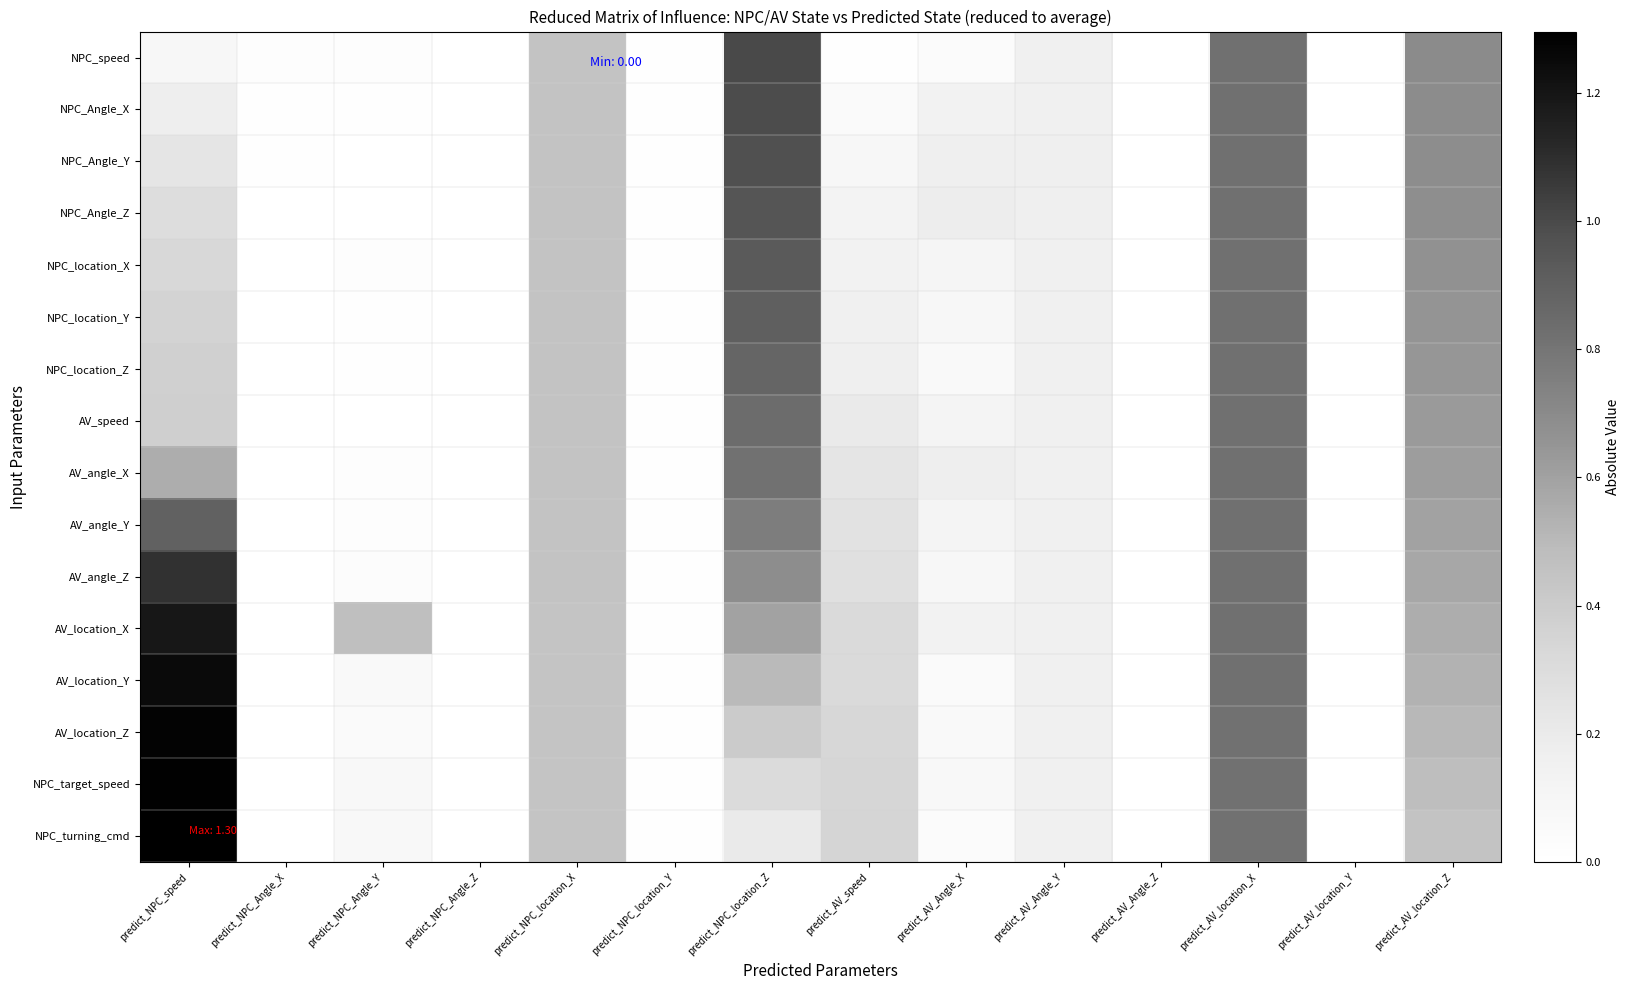

Which has a higher value, predict_AV_location_Z or predict_NPC_Angle_X?

predict_AV_location_Z